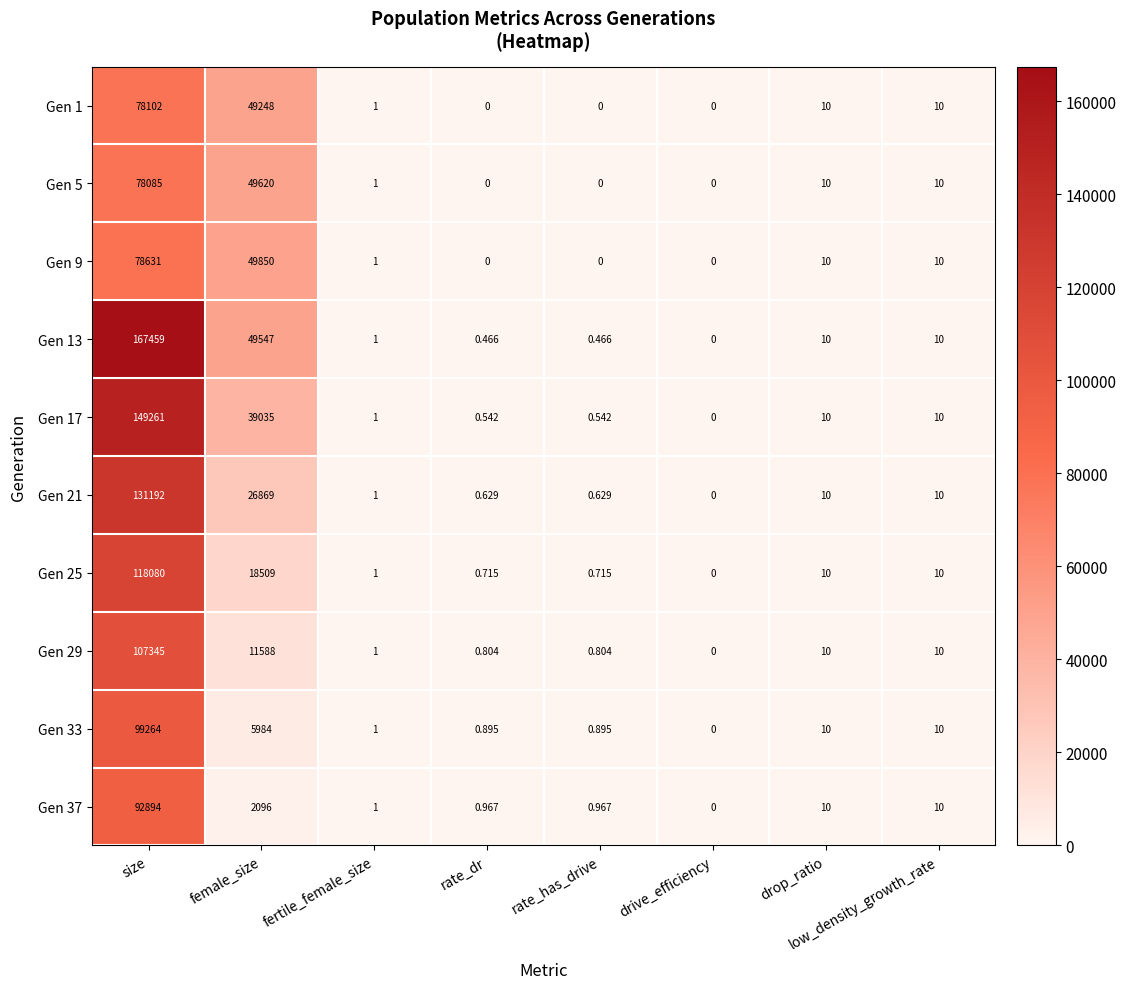

At which label does Gen 25 reach its peak?

size